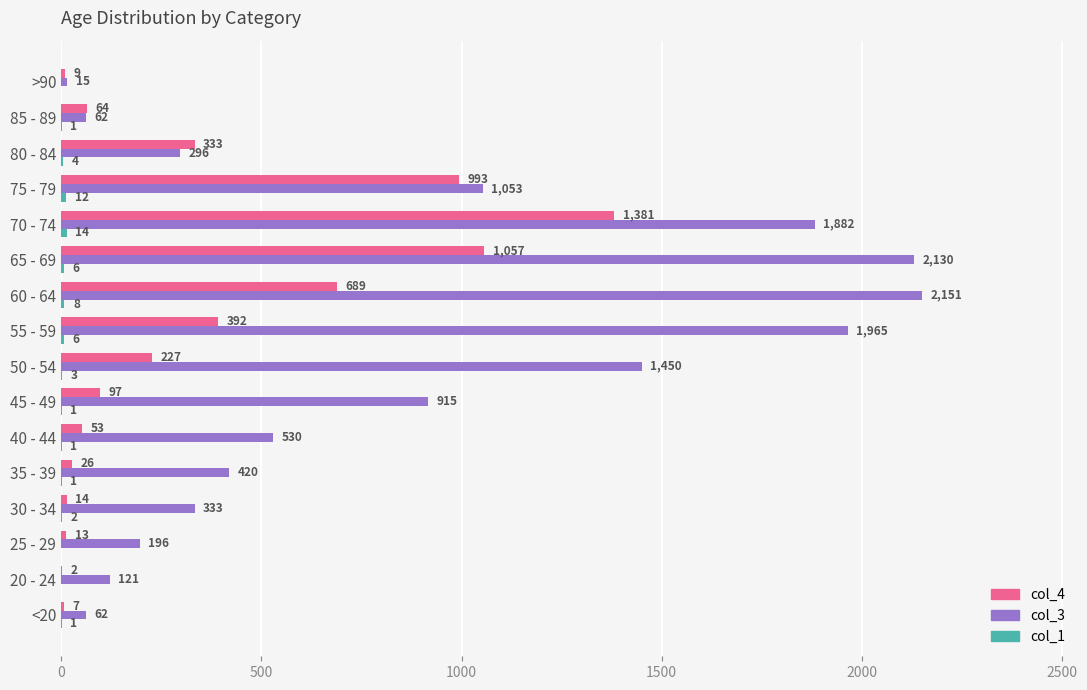

At which category is the sum across all series the highest?

70 - 74